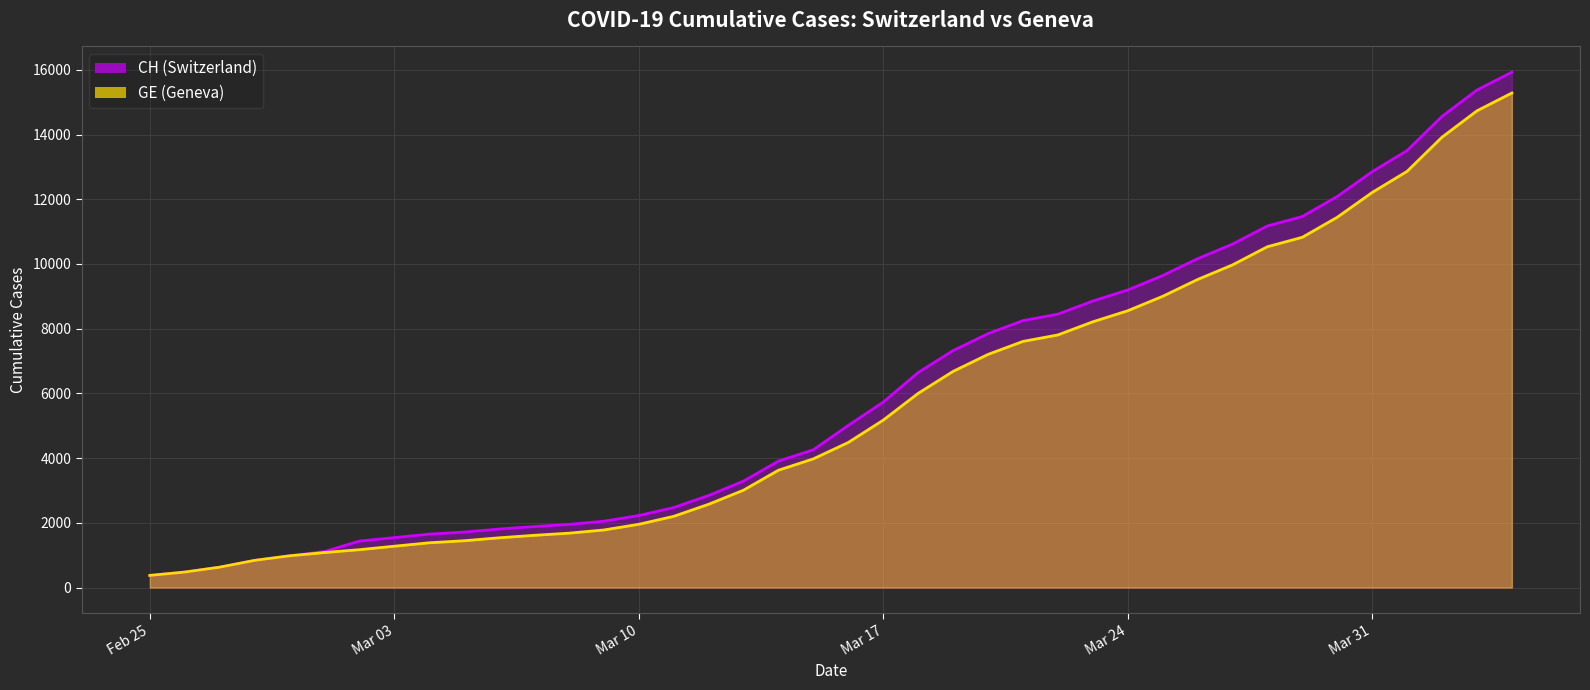

Between 2020-04-03 and 2020-03-07, which is larger?

2020-04-03